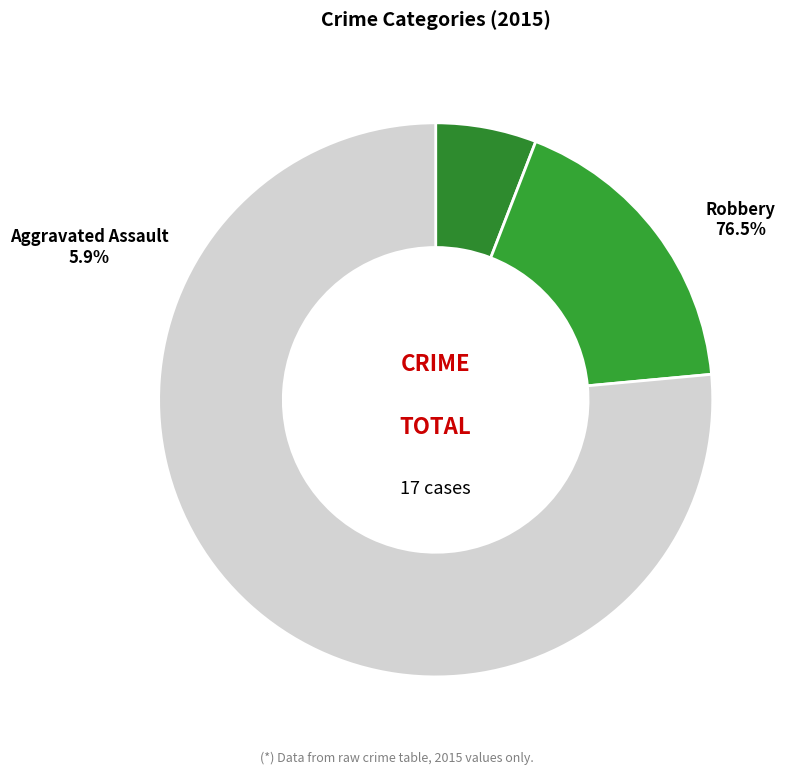

To the nearest percent, what portion does Aggravated Assault represent?

6%